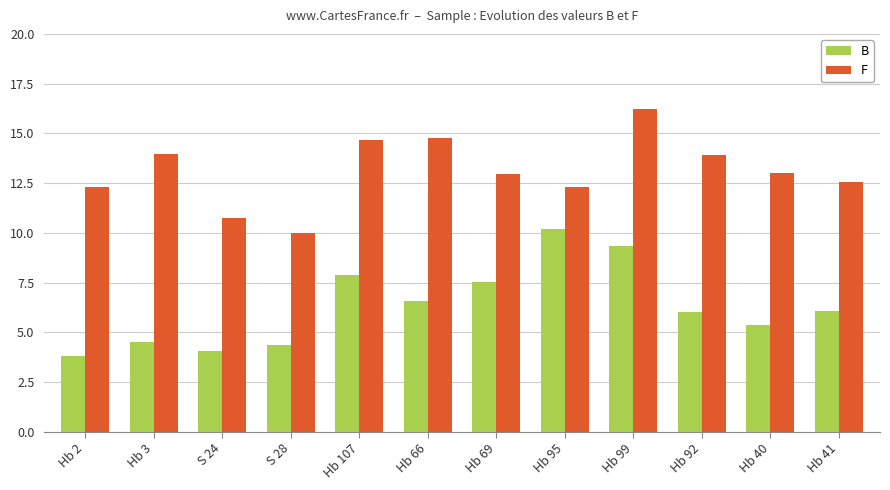

Which category has the lowest value across all series?

Hb 2